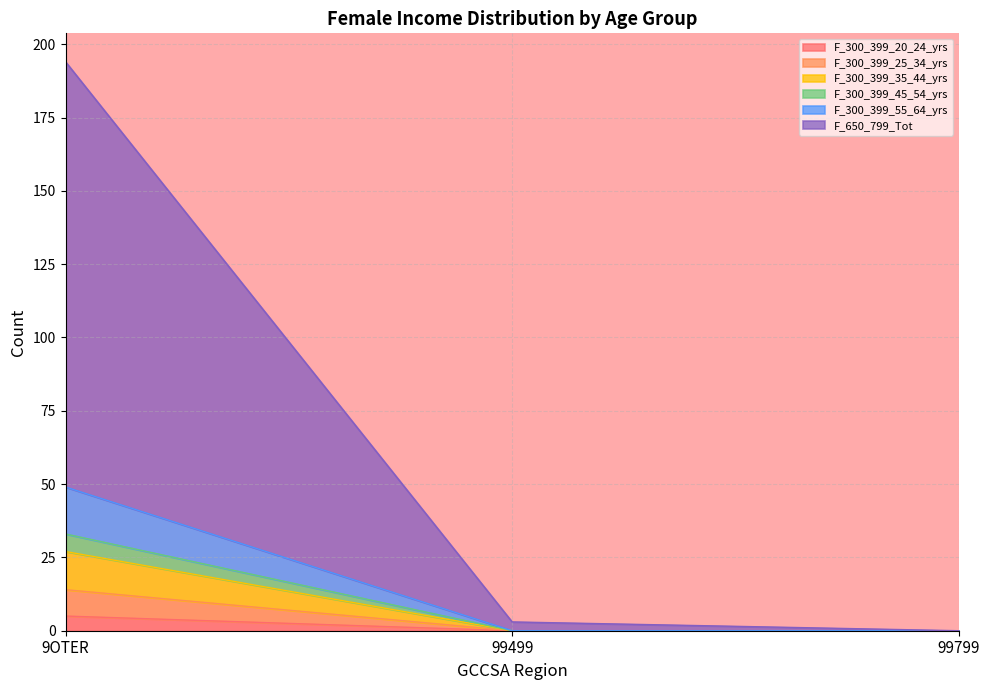

How many lines are shown in the chart?

6